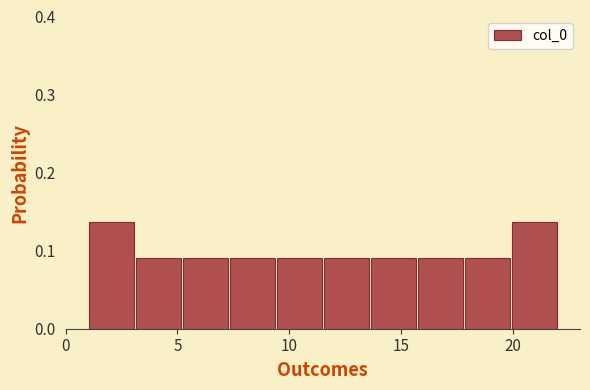

How tall is the bar that spans 5.2 to 7.3 on the x-axis? Neither the bar edges nor the heights are printed on the chart, so give them approximately, as read against the axes.

0.09